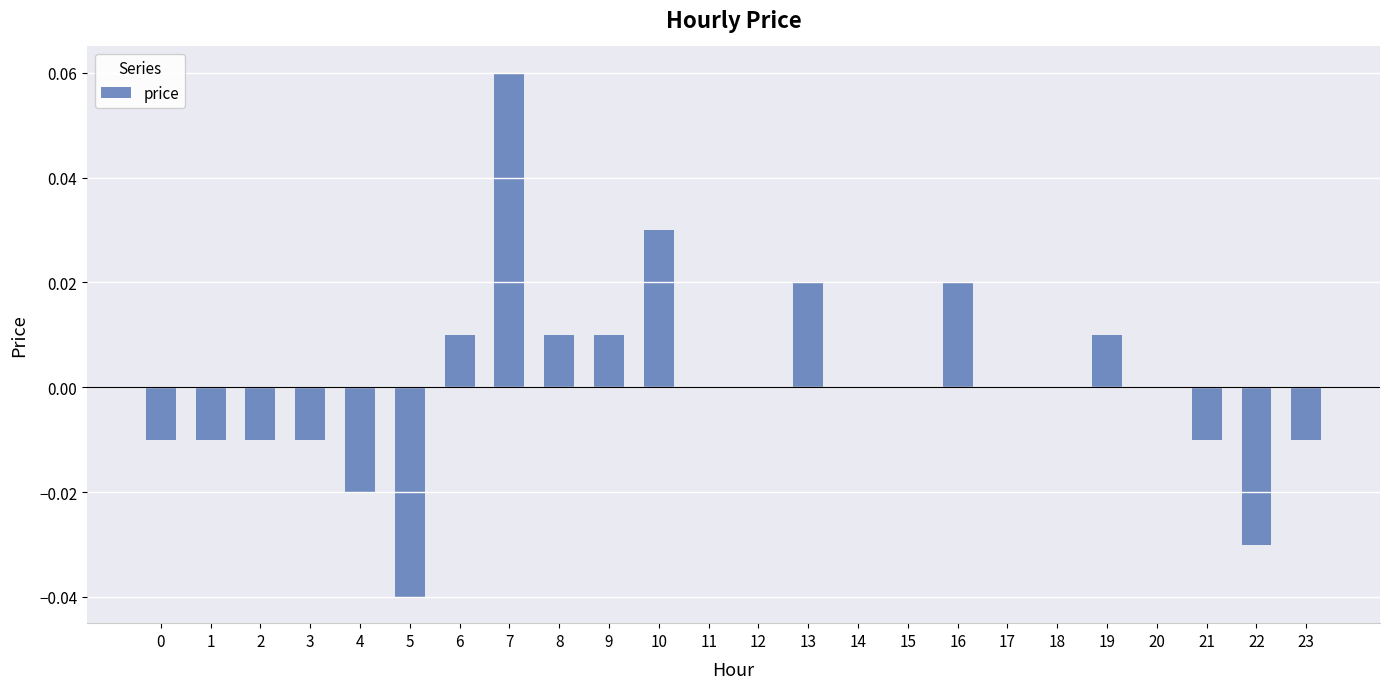

Which label corresponds to the largest value in the chart?

7